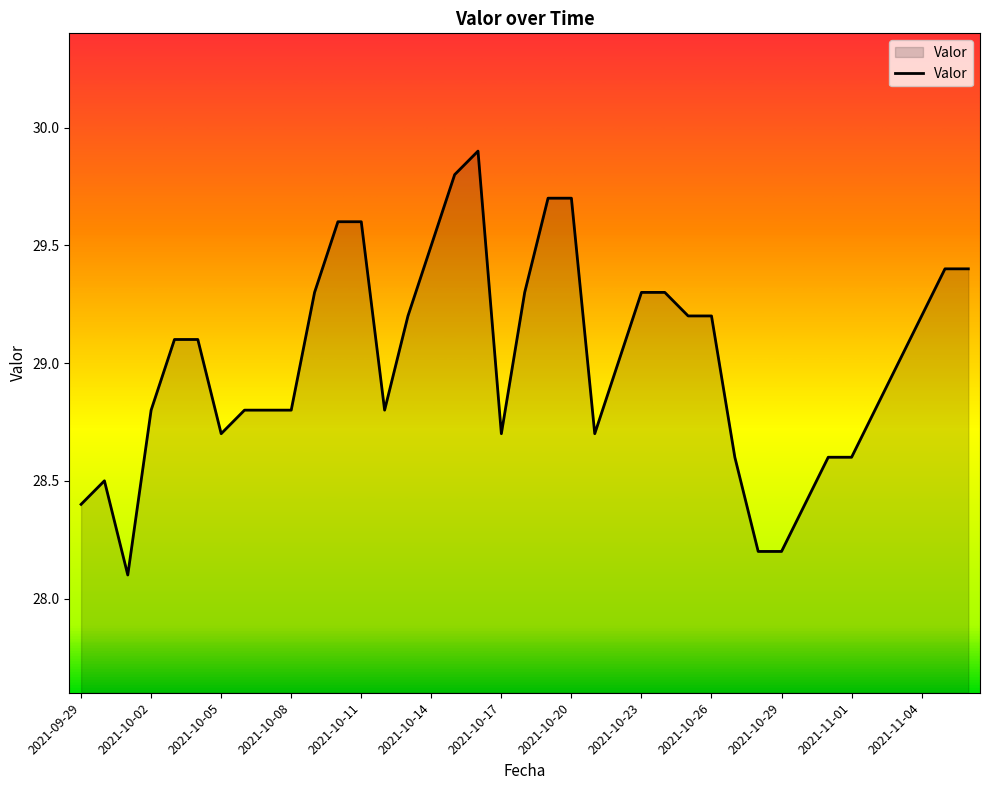

Reading right to left, what are all the values shown in this chart?

29.4	29.4	29.2	29.0	28.8	28.6	28.6	28.4	28.2	28.2	28.6	29.2	29.2	29.3	29.3	29.0	28.7	29.7	29.7	29.3	28.7	29.9	29.8	29.5	29.2	28.8	29.6	29.6	29.3	28.8	28.8	28.8	28.7	29.1	29.1	28.8	28.1	28.5	28.4